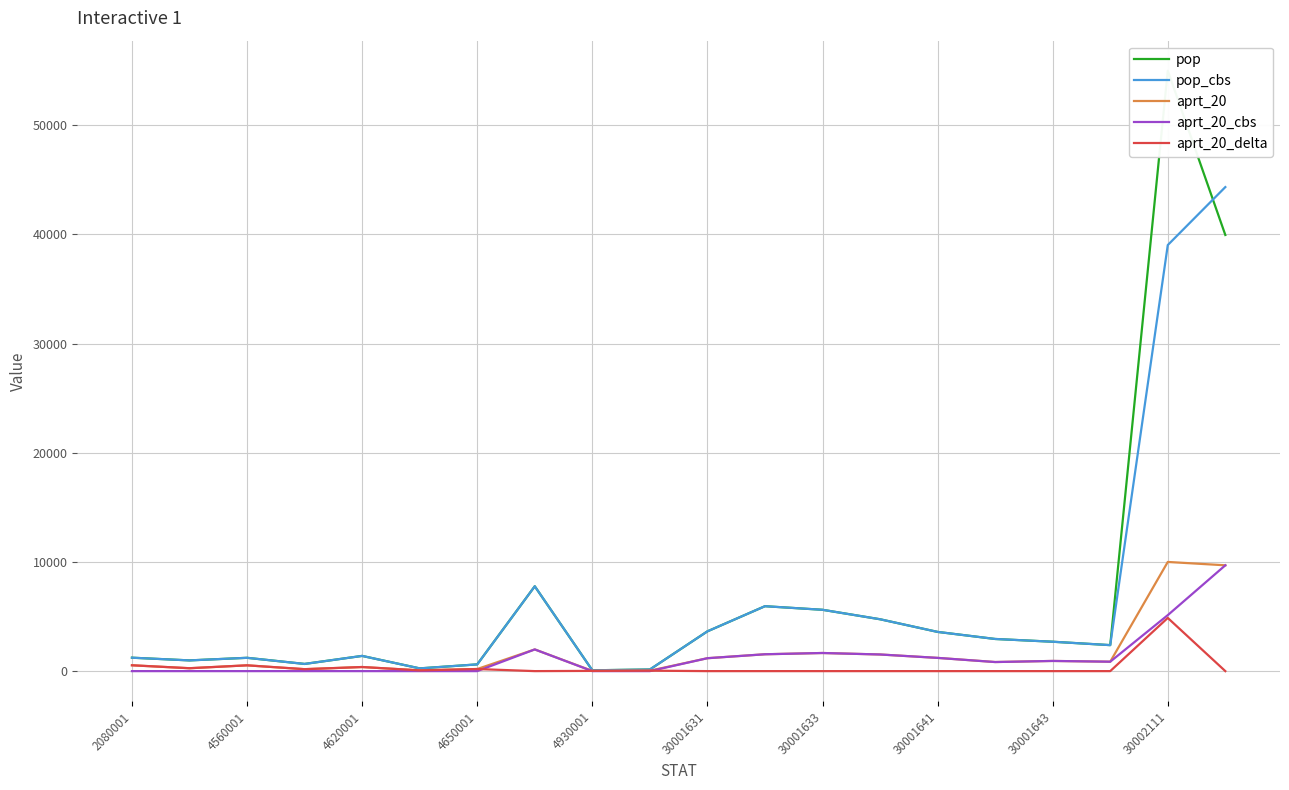

What is the difference between the second highest and second lowest values in the pop series?

39803